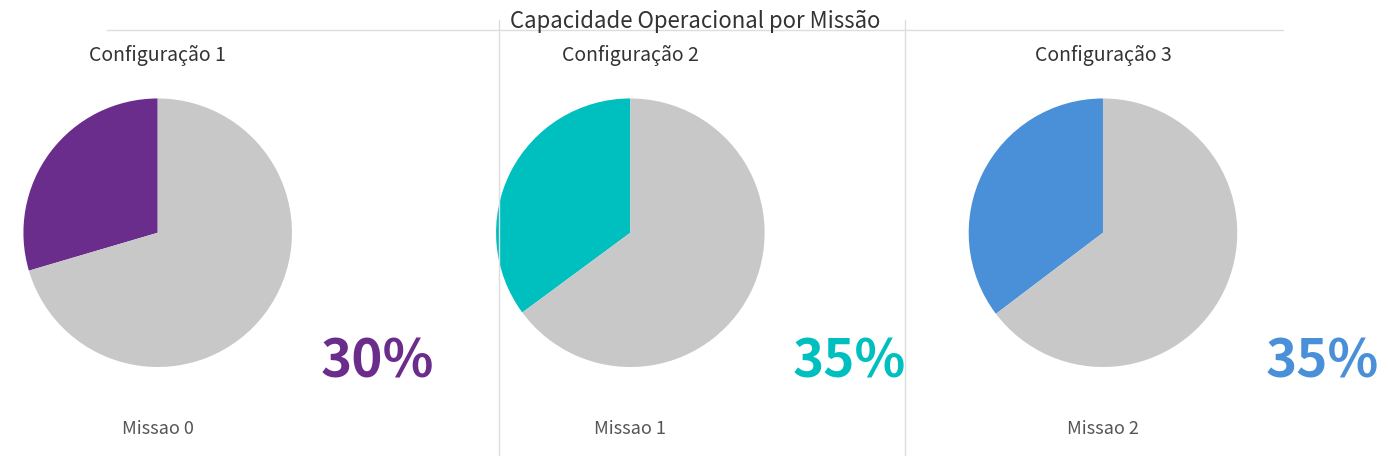

How many slices are in this pie chart?

3